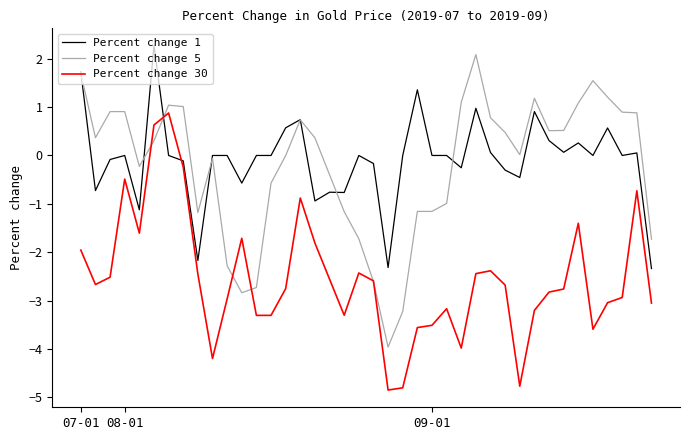

What is the highest value of the Percent change 30 series?

0.9